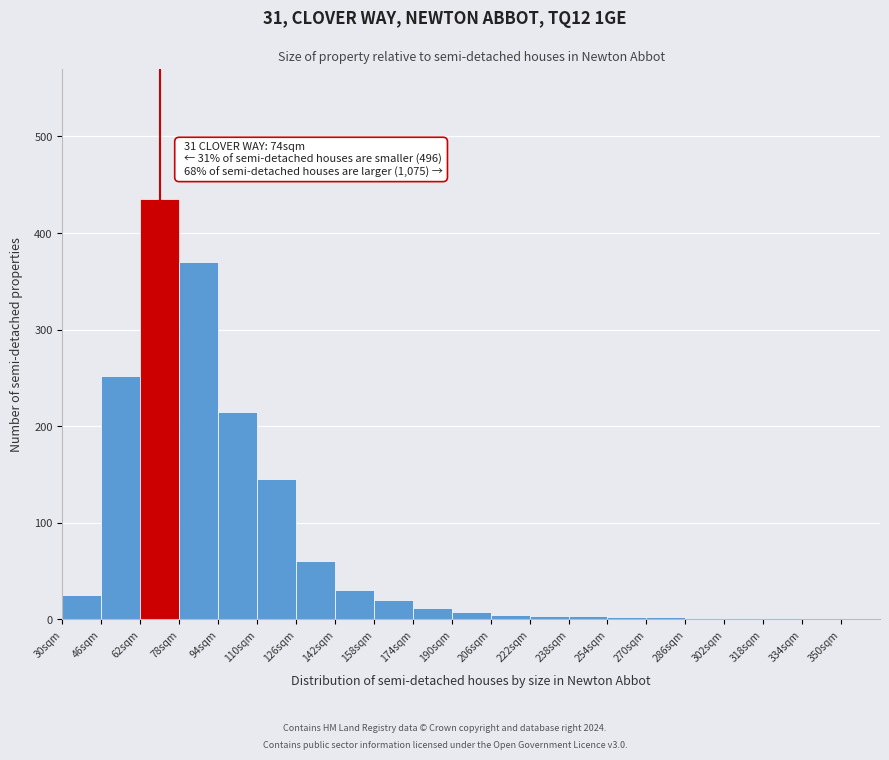

Over which range of the x-axis is the bar tallest?

62 to 78